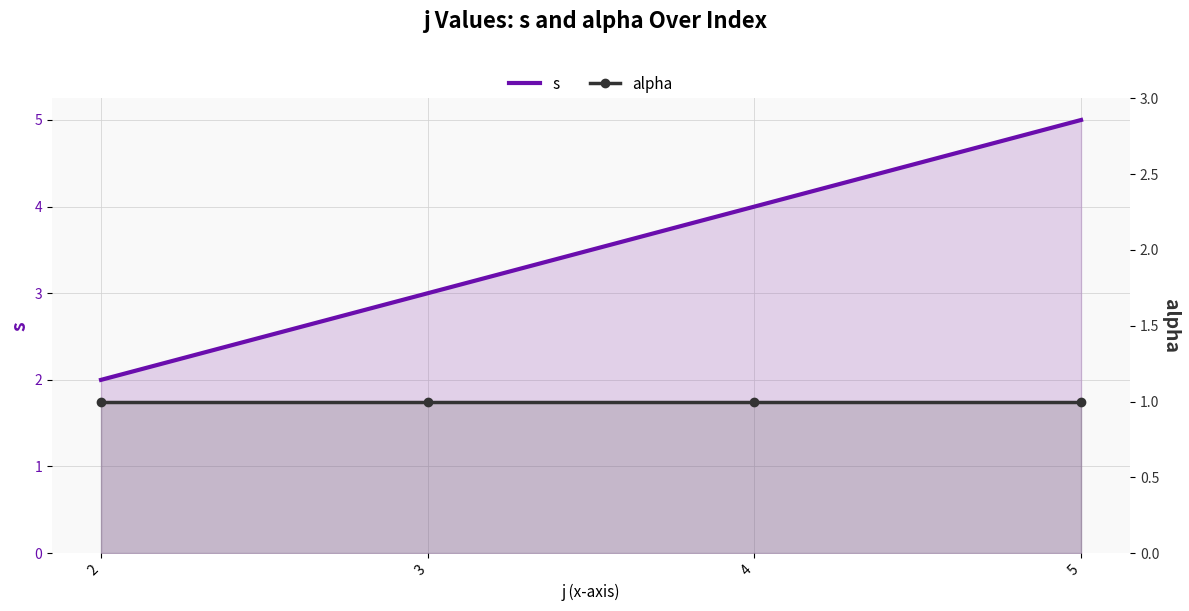

True or false: s has more than 0 points higher than both neighbors.

False